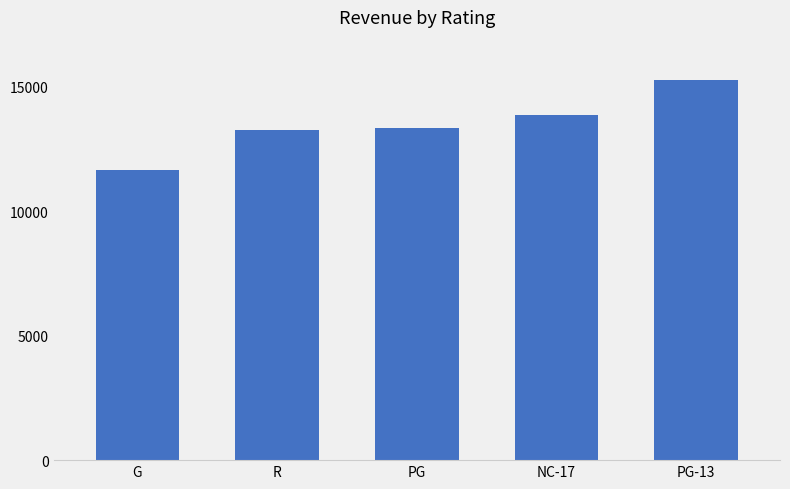

What is the label of the 4th bar from the left?

NC-17